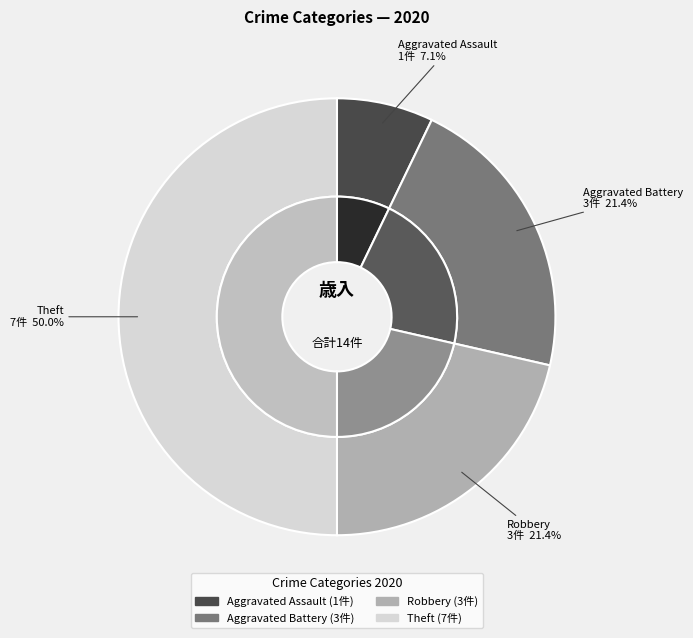

What is the smallest slice in the pie chart?

Aggravated Assault